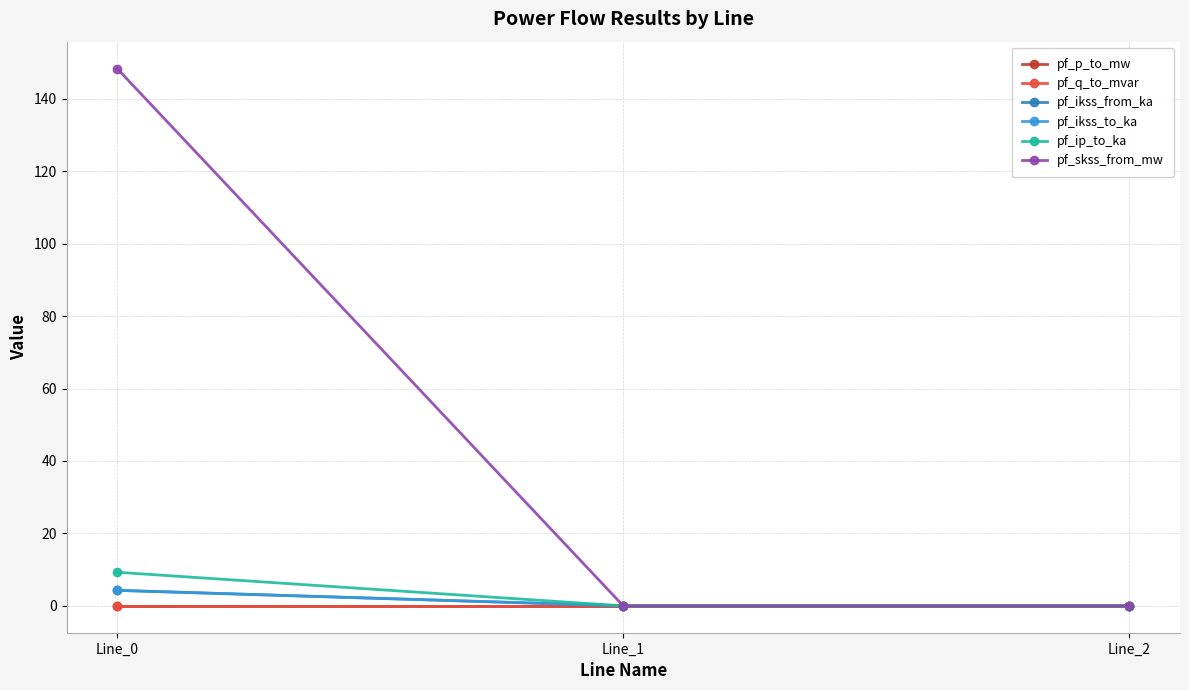

At which label is pf_p_to_mw closest to 0?

Line_2